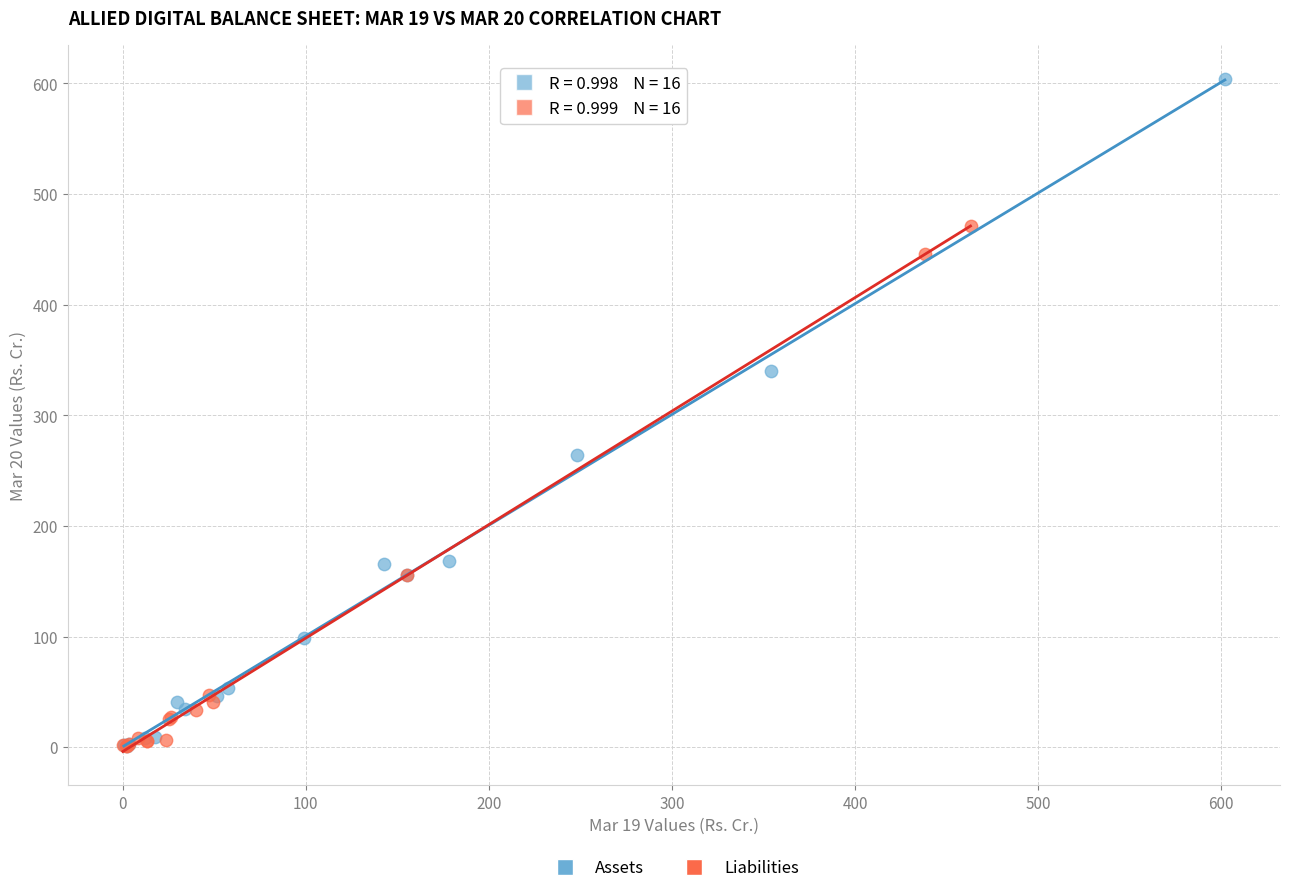

Which series contains the highest Y value?

Assets